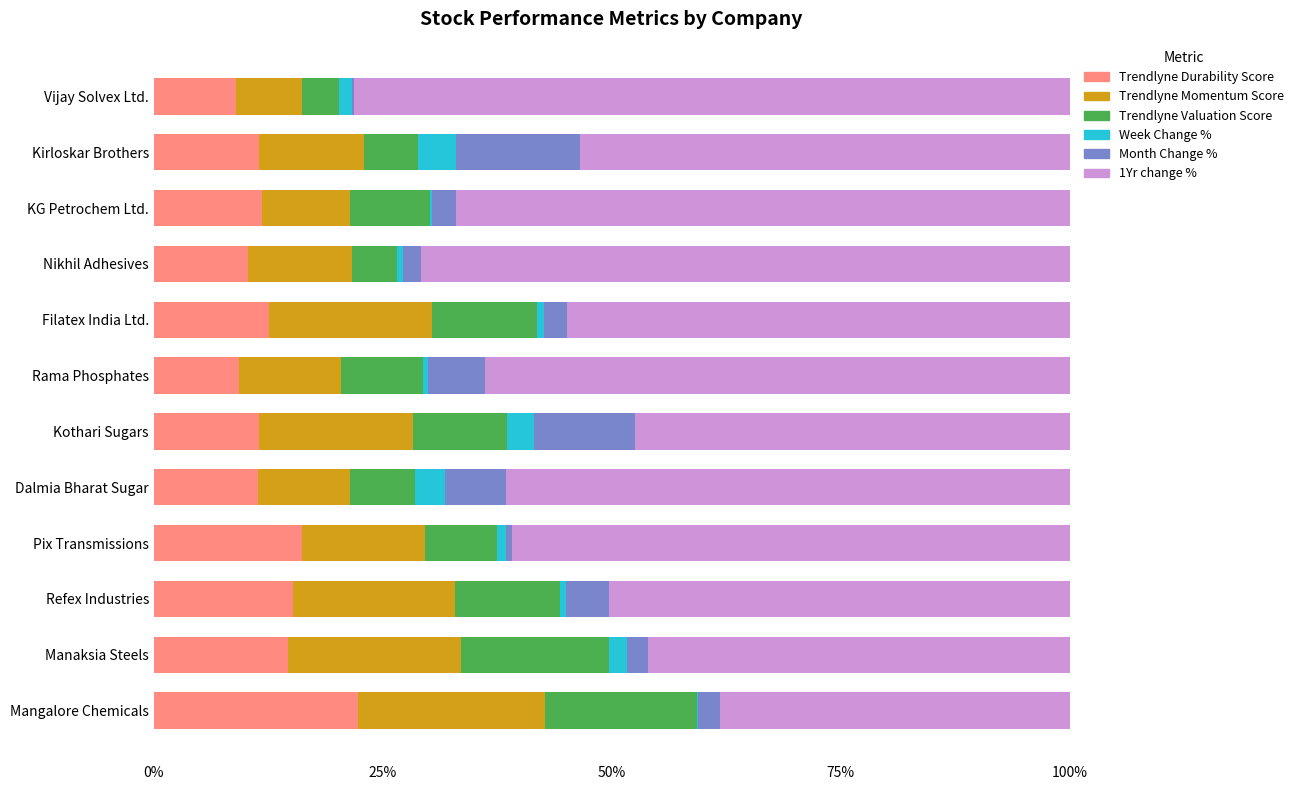

What is the sum of all Trendlyne Durability Score values?

155.6